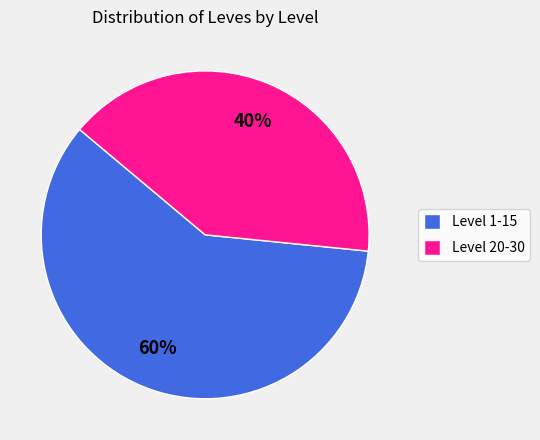

Is there a majority slice in this chart?

Yes